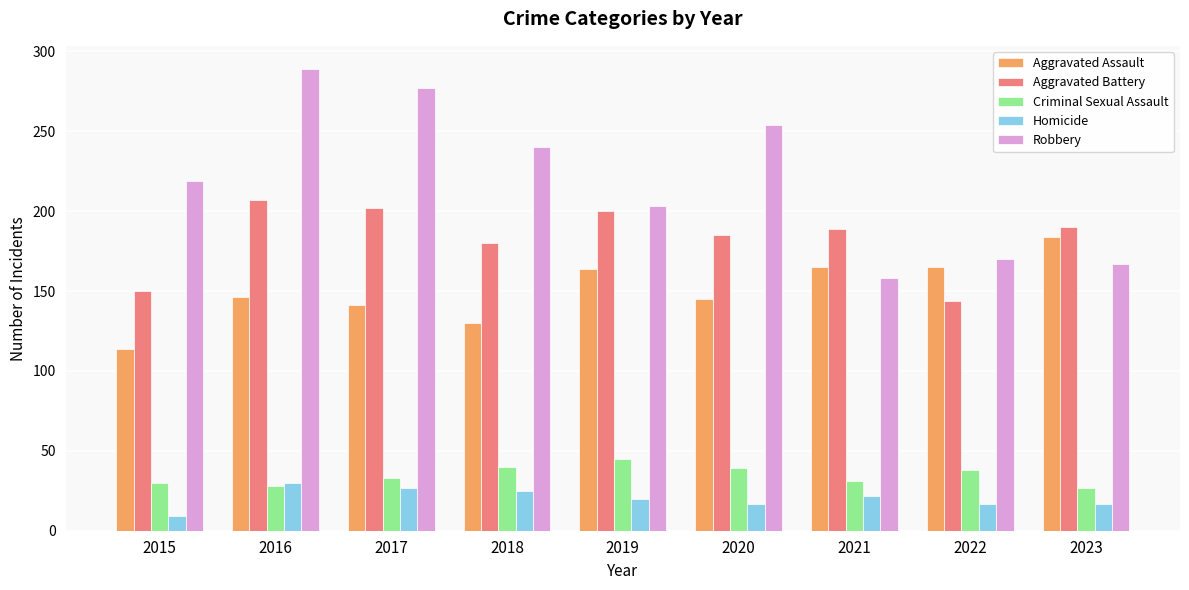

What is the difference between the maximum and minimum values in the Homicide series?

21